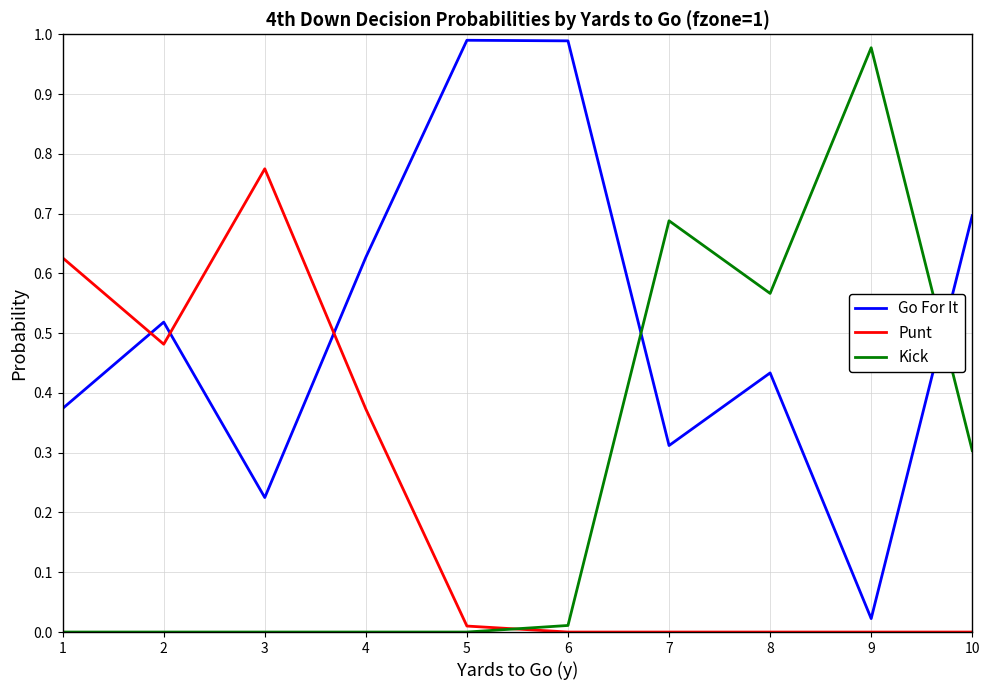

How many lines are shown in the chart?

3